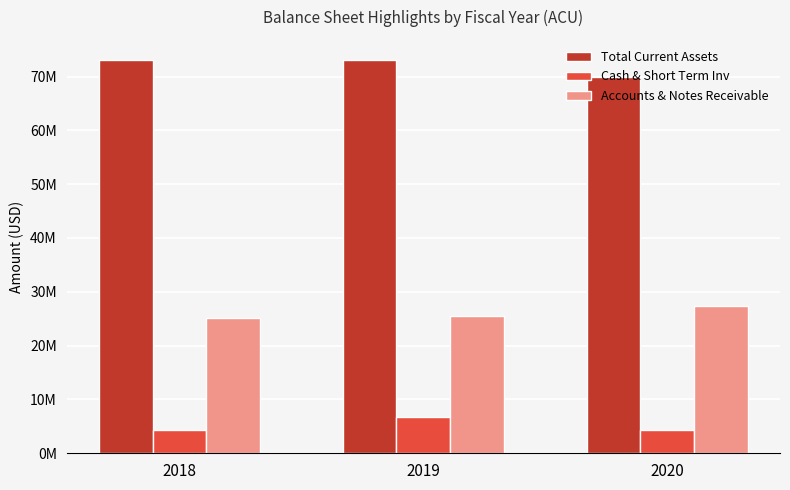

Does the chart contain any negative values?

No